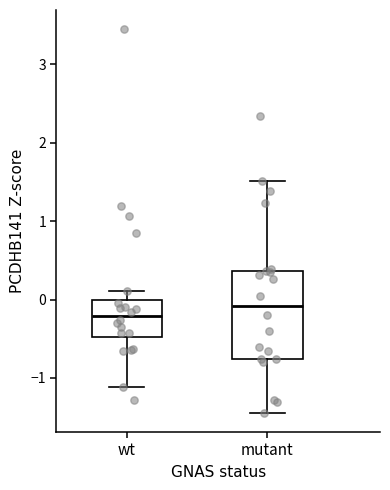

Which box has the highest median line?

mutant